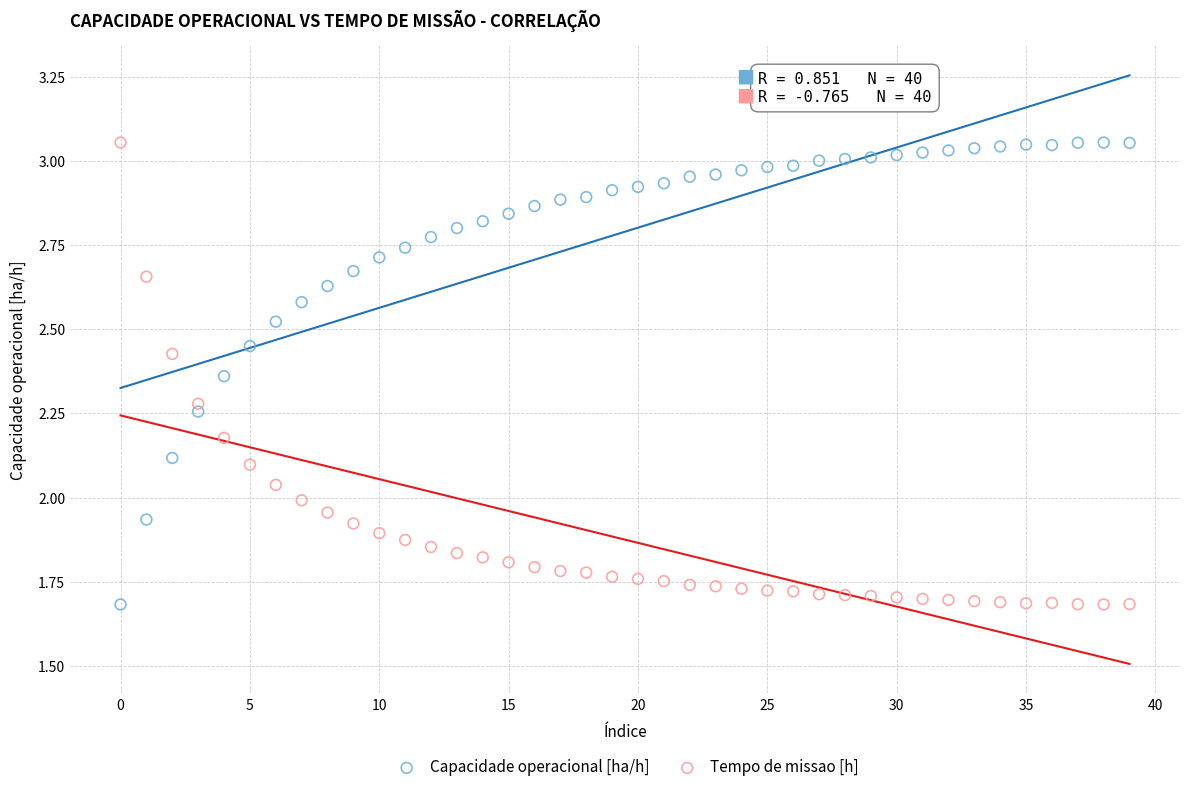

Across all data points, what is the range of Y values (max minus min)?

1.4